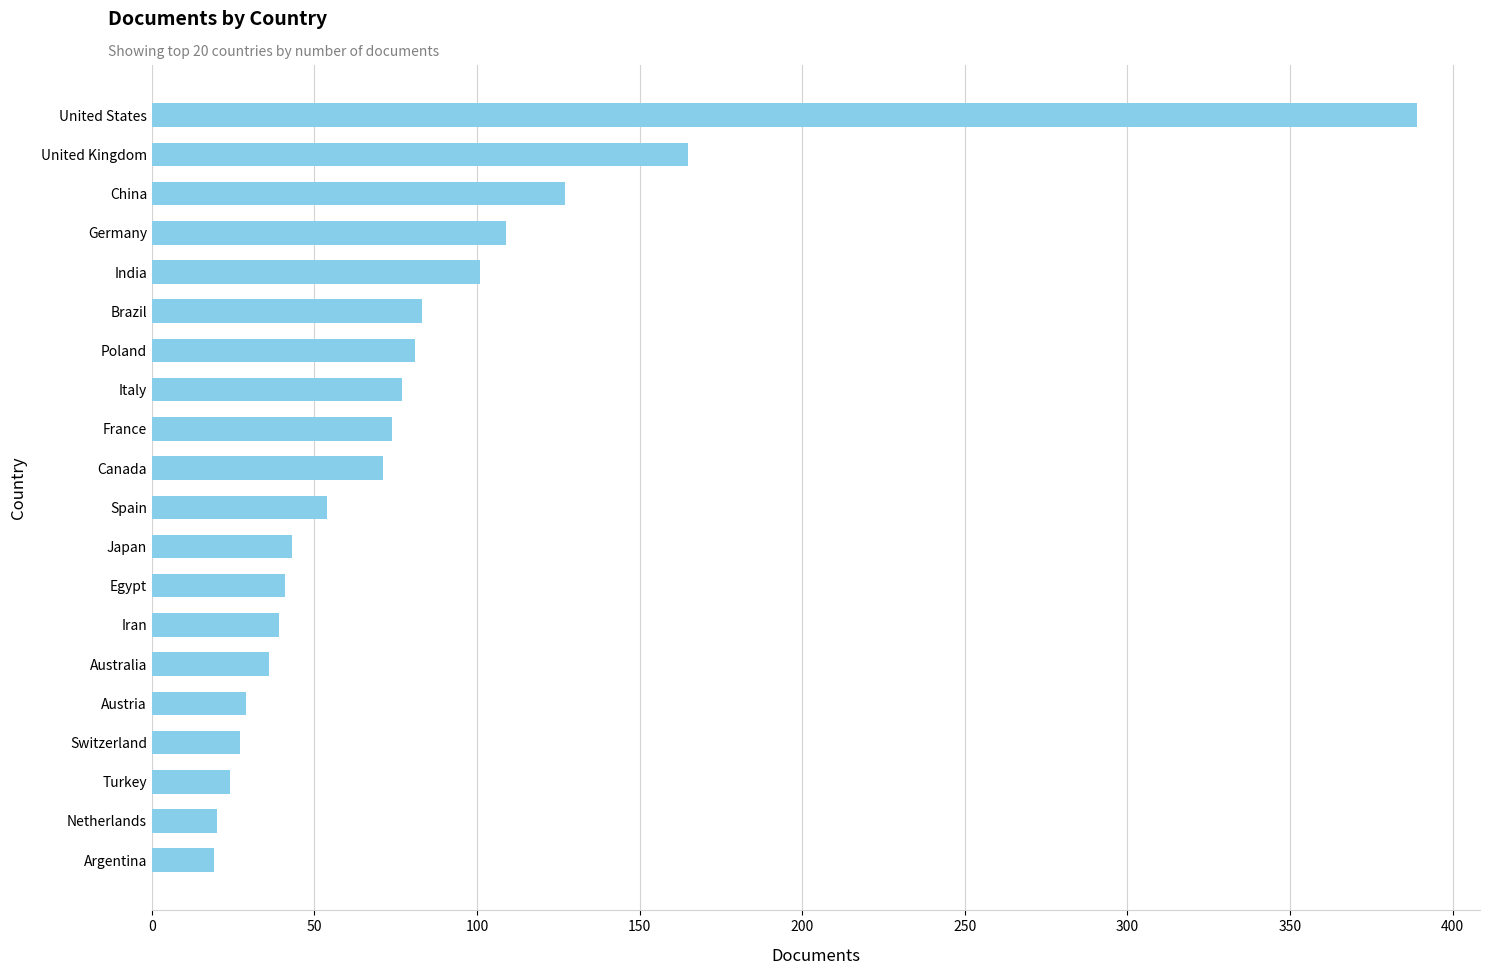

How many series are shown in this chart?

1